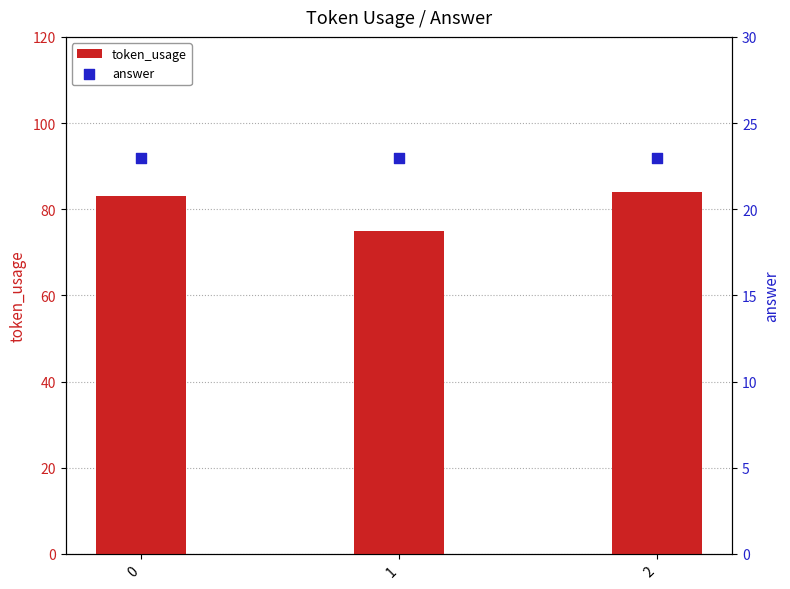

What are all the series names shown in the legend?

token_usage, answer